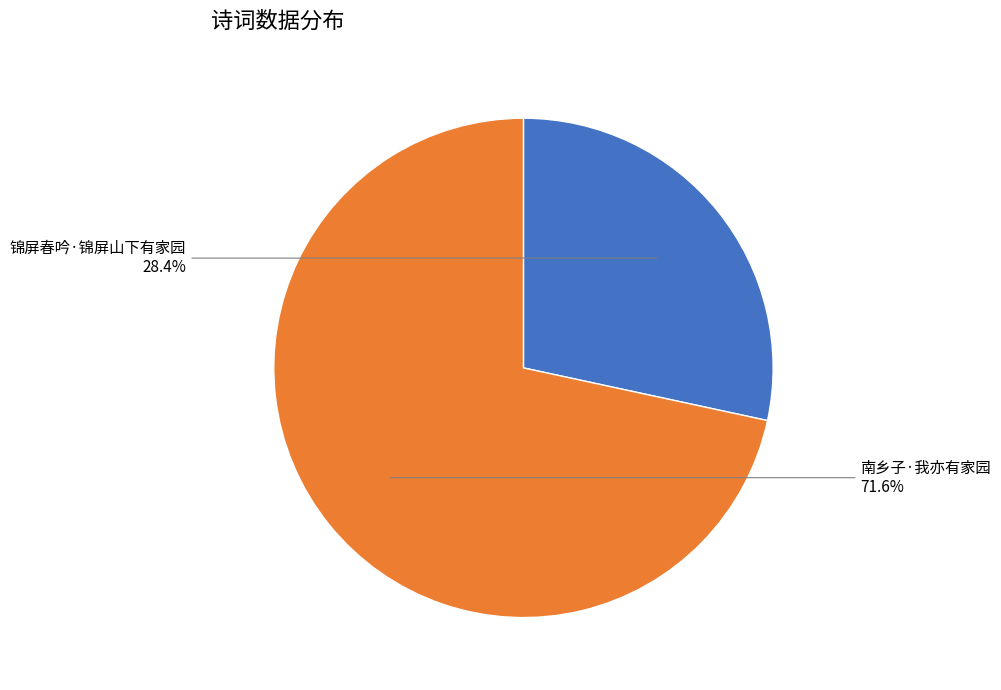

Is there any slice that represents more than half of the pie?

Yes